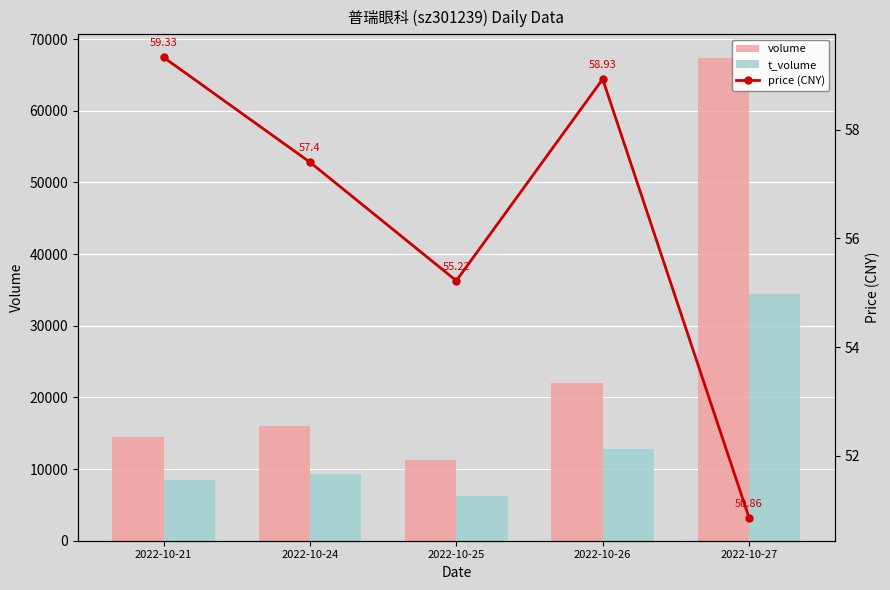

Is it true that volume equals 7949.0 at 2022-10-26?

False